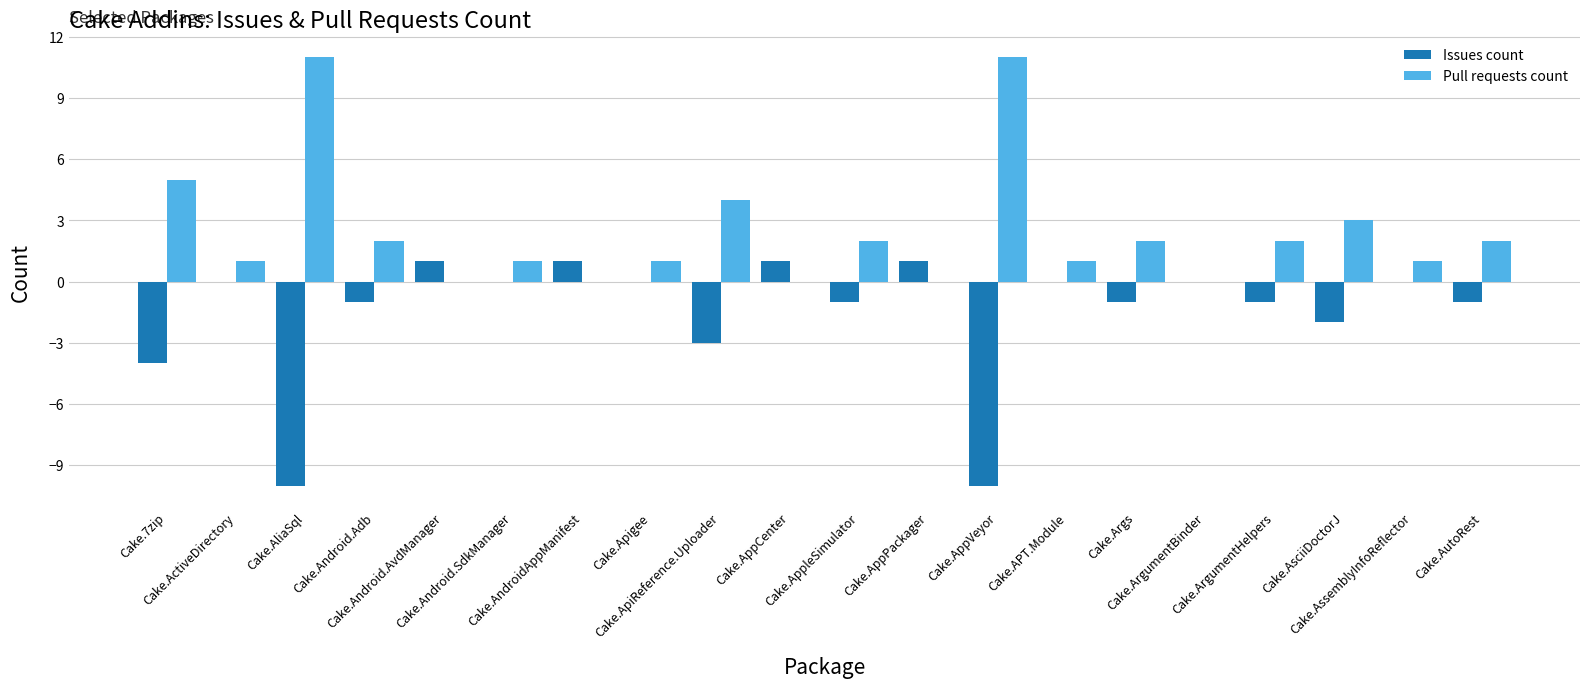

What are all the series names shown in the legend?

Issues count, Pull requests count